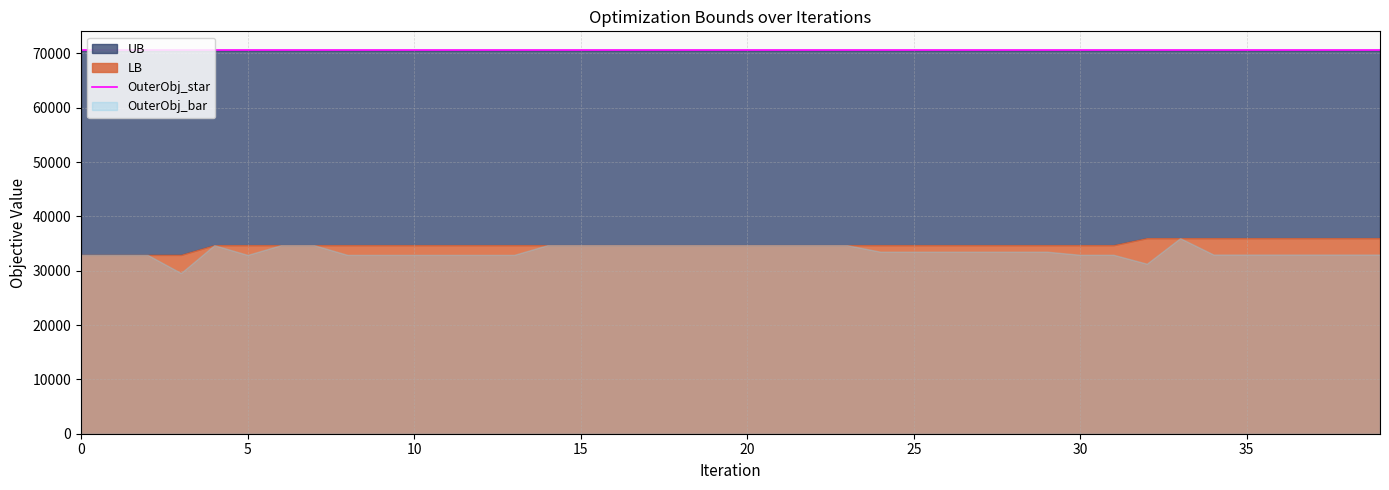

How many series are shown in this chart?

4